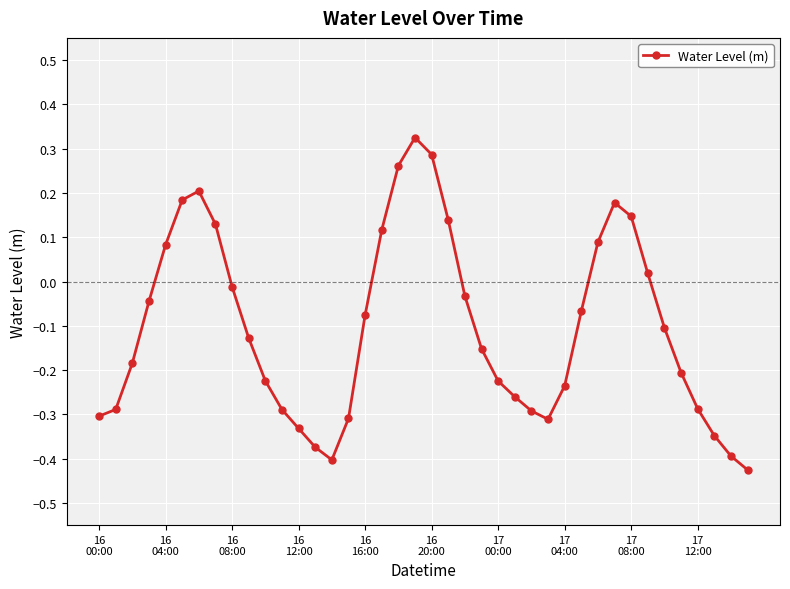

What is the difference between the second highest and minimum values?

0.7